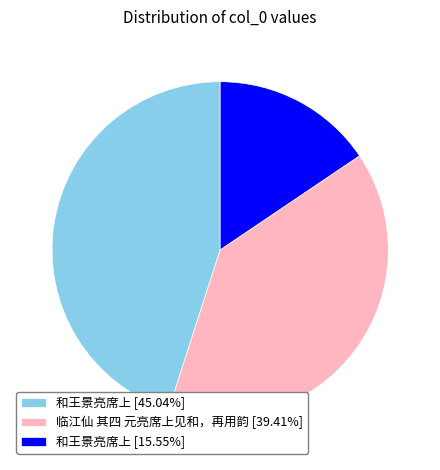

What is the ratio of the value at 临江仙 其四 元亮席上见和，再用韵 [39.41%] to the value at 和王景亮席上 [45.04%]?

0.9